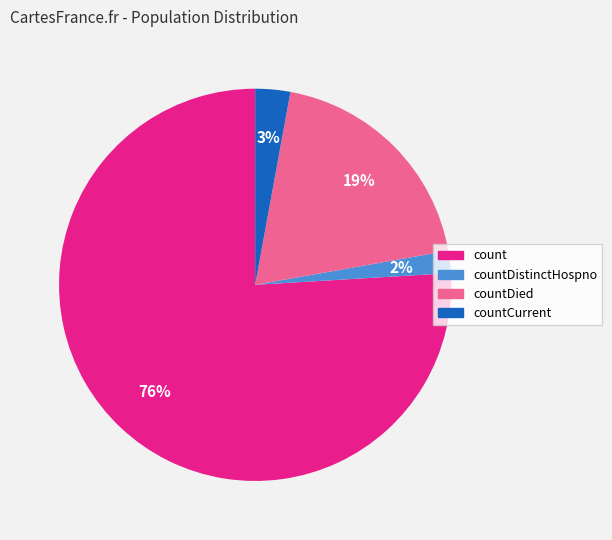

Is there any slice that represents more than half of the pie?

Yes